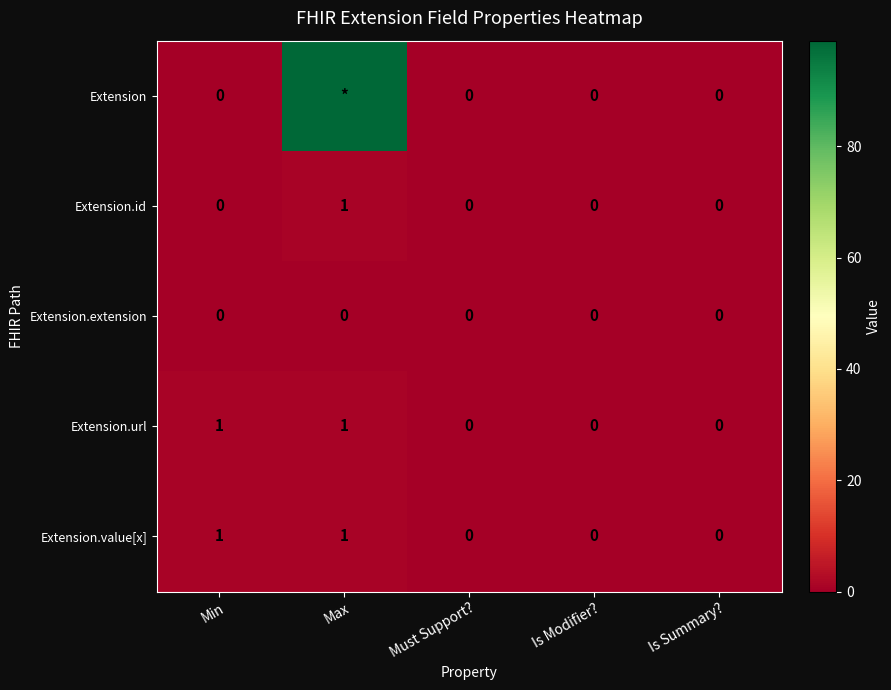

True or false: Extension.extension has a value of 0 at Must Support?.

True